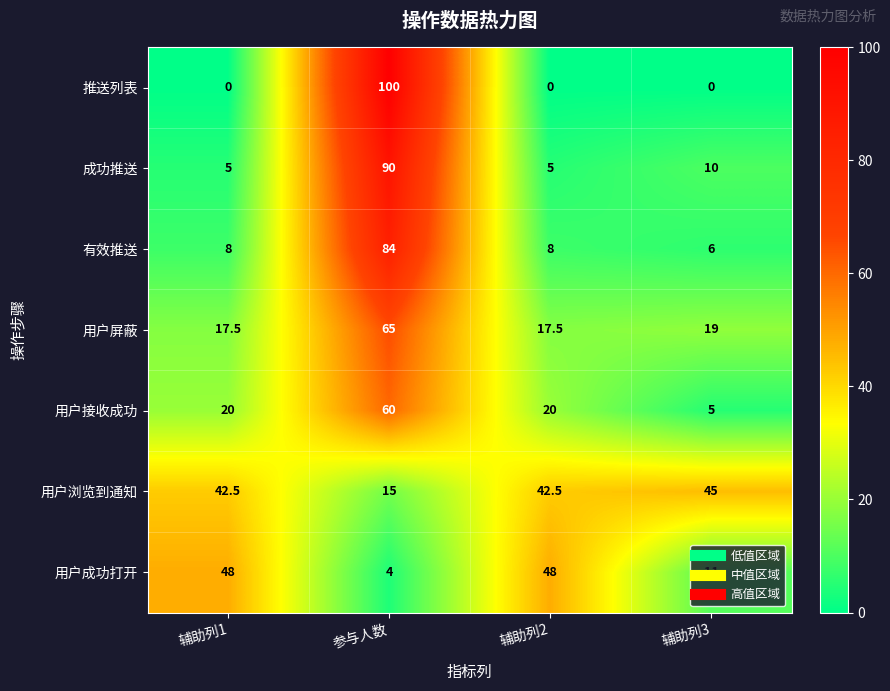

Count the 用户成功打开 values in the range 11 to 48.

3